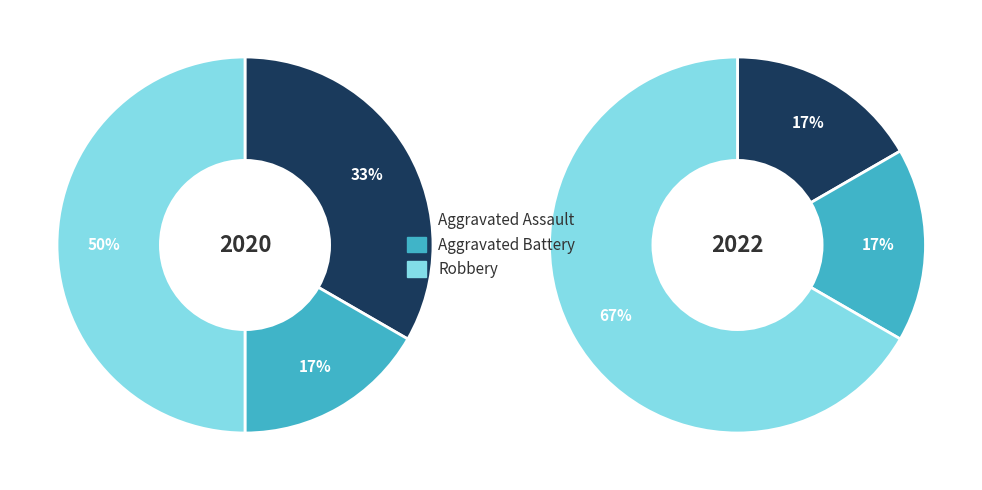

Between Aggravated Assault and Aggravated Battery, which is larger?

Aggravated Assault